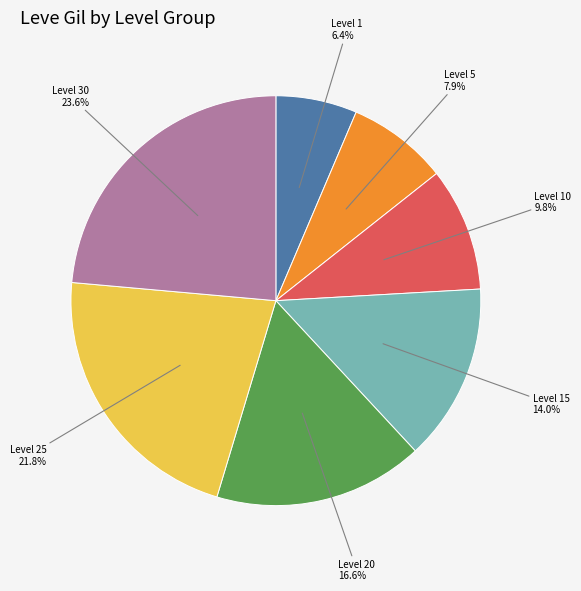

Is there any slice that represents more than half of the pie?

No